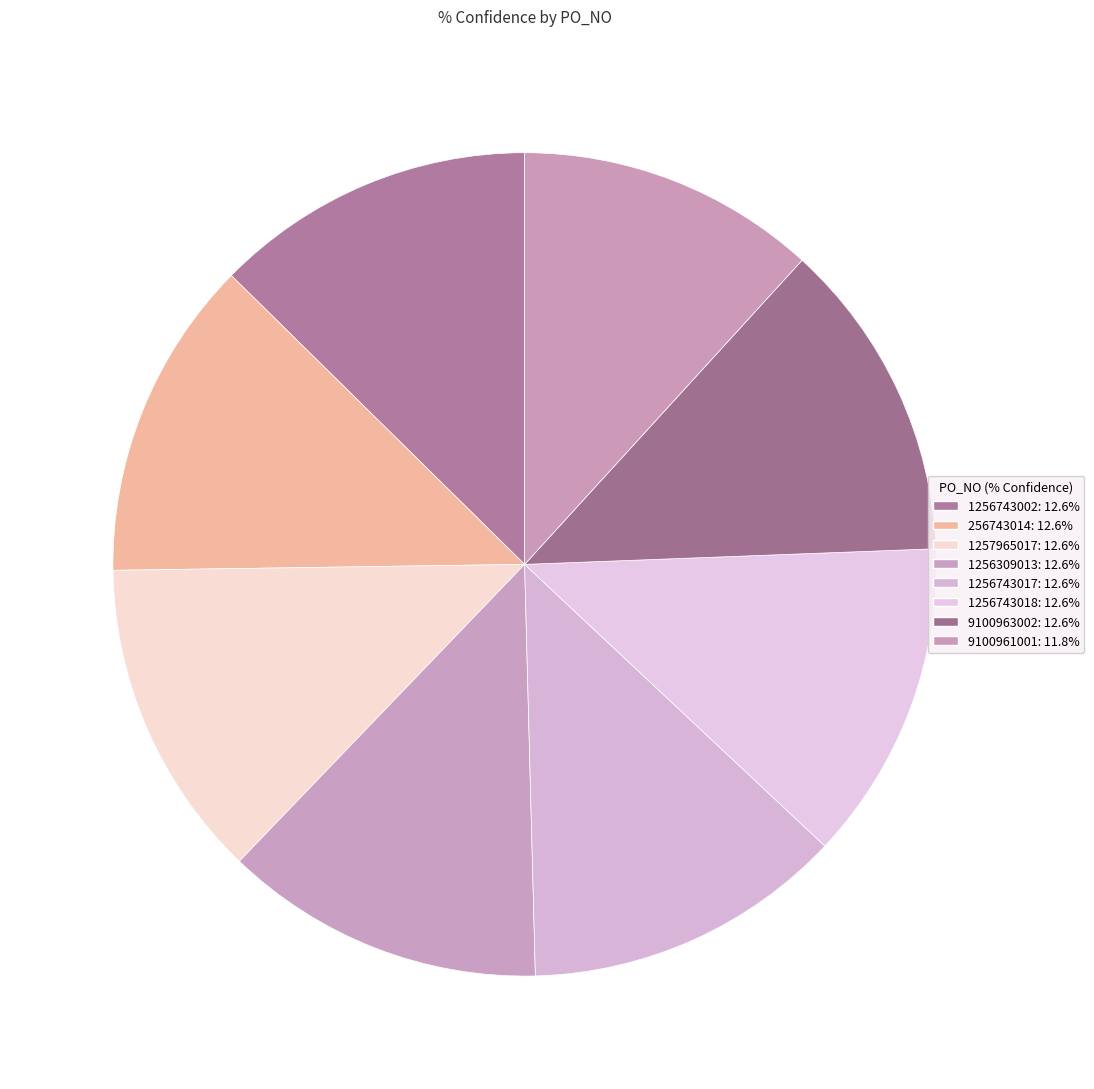

How many slices are in this pie chart?

8